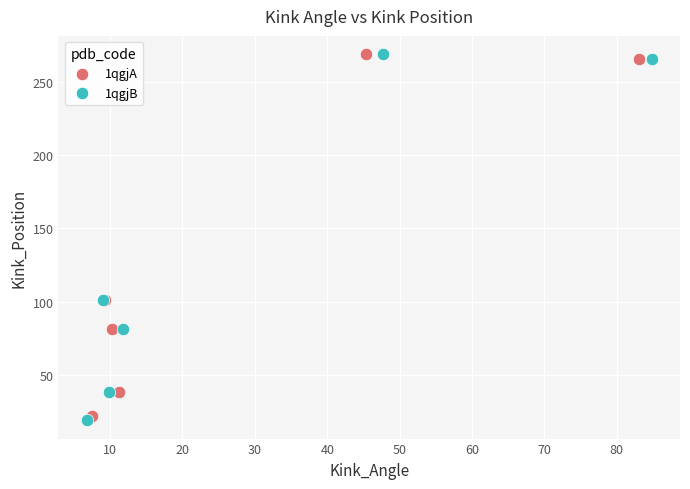

Which series has the widest spread of Y values?

1qgjB